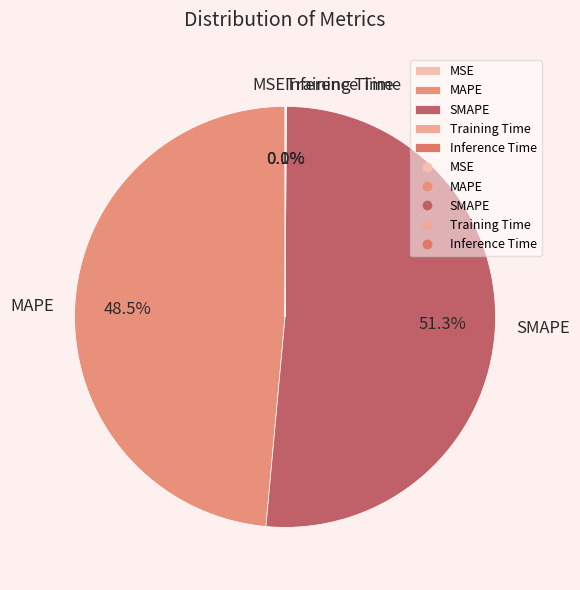

What is the largest slice in the pie chart?

SMAPE